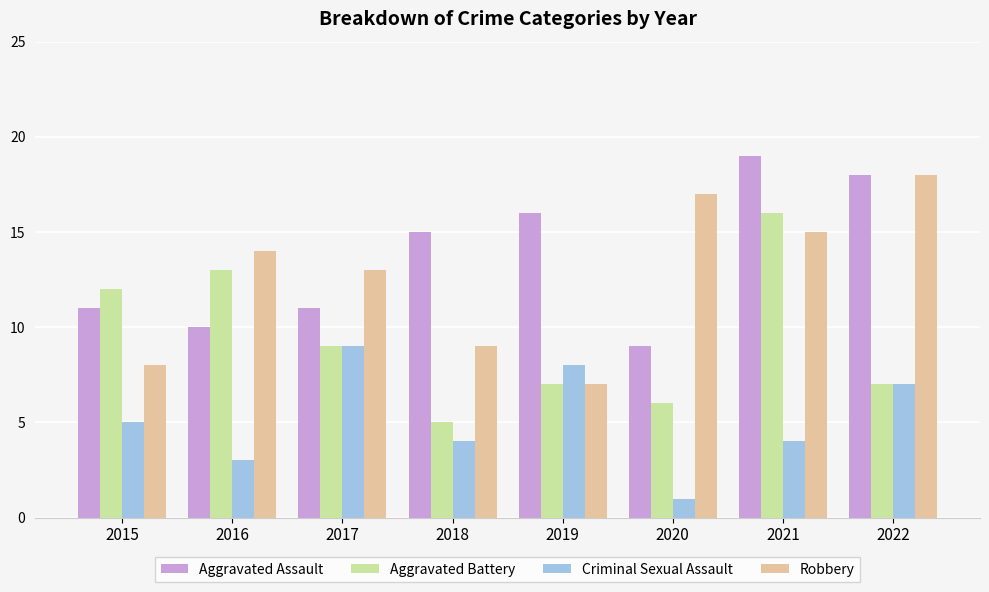

What are all the series names shown in the legend?

Aggravated Assault, Aggravated Battery, Criminal Sexual Assault, Robbery